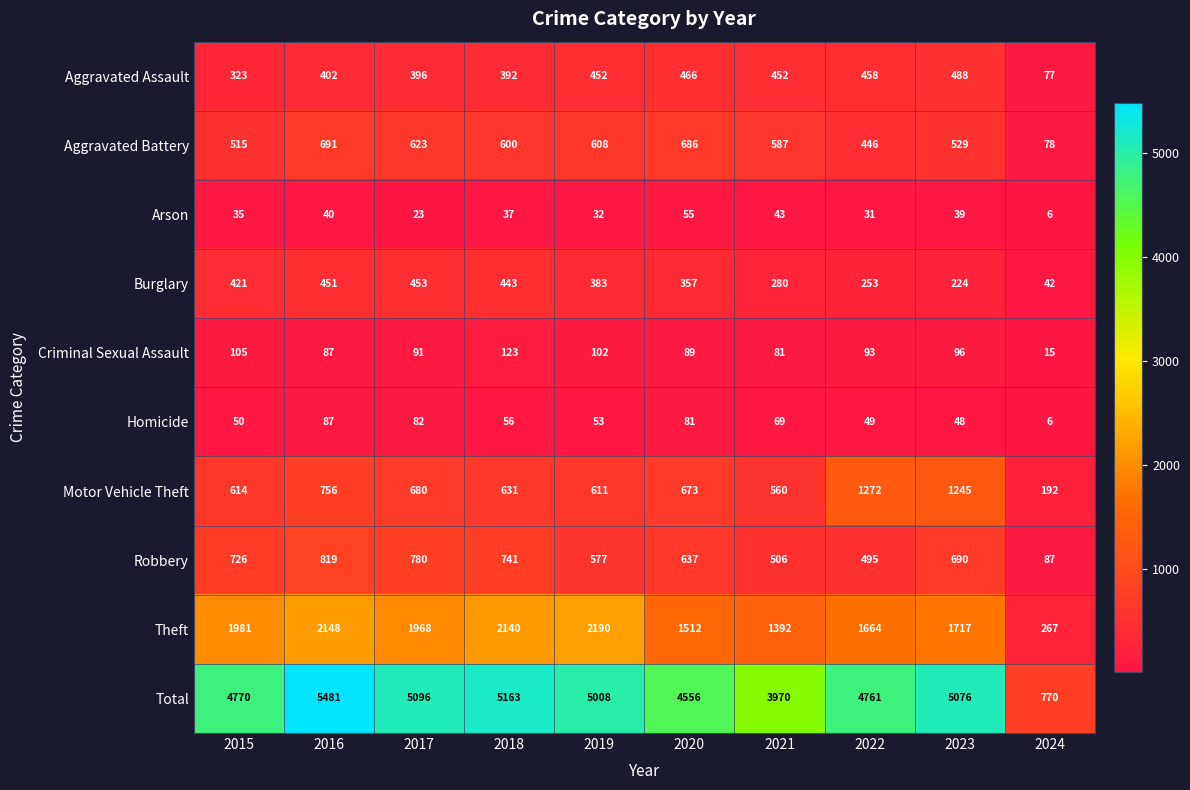

What is the difference between the Homicide values at 2016 and 2018?

31